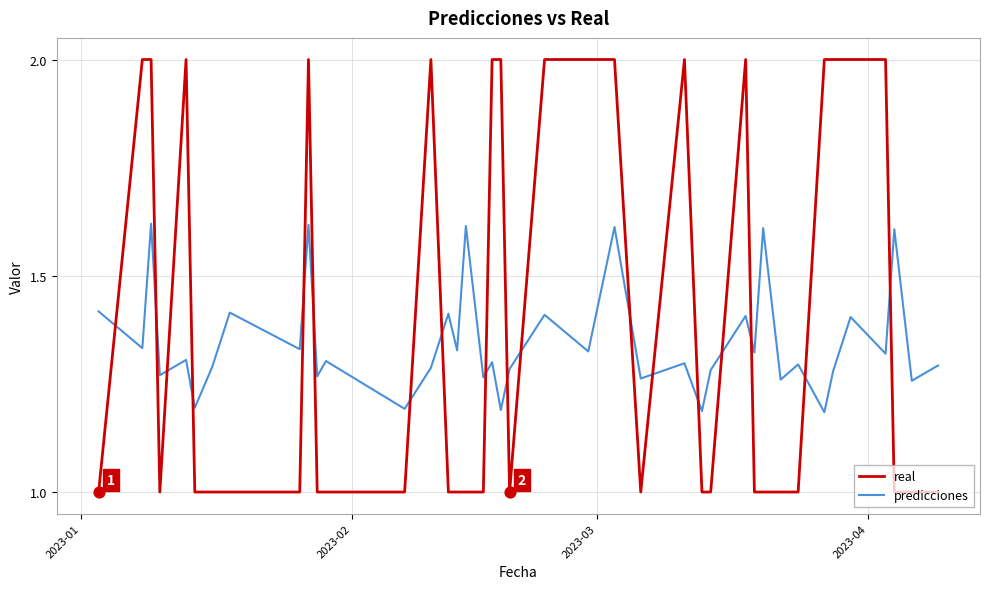

Which series has the largest total across all categories?

real